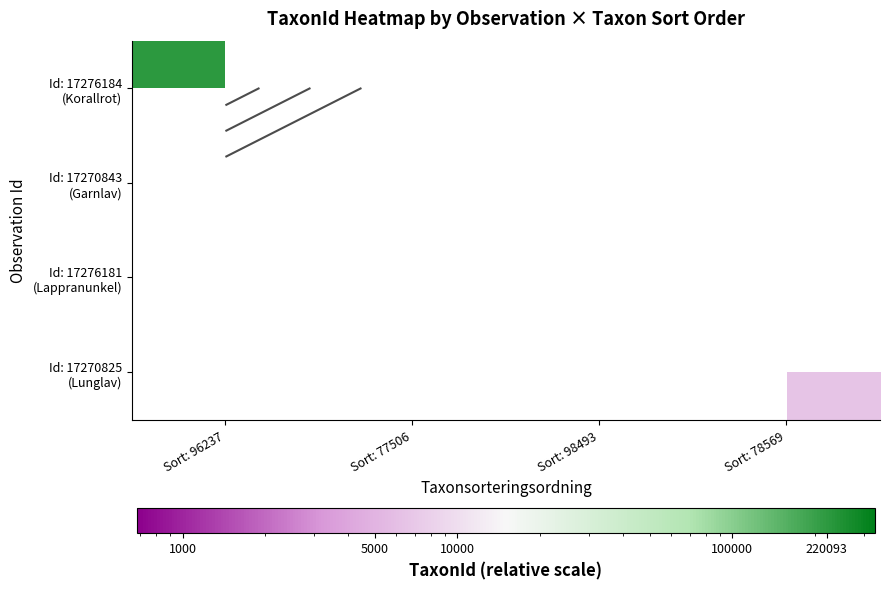

Rank the series by their average value, from highest to lowest.

Id: 17276184 (Korallrot), Id: 17270843 (Garnlav), Id: 17276181 (Lappranunkel), Id: 17270825 (Lunglav)